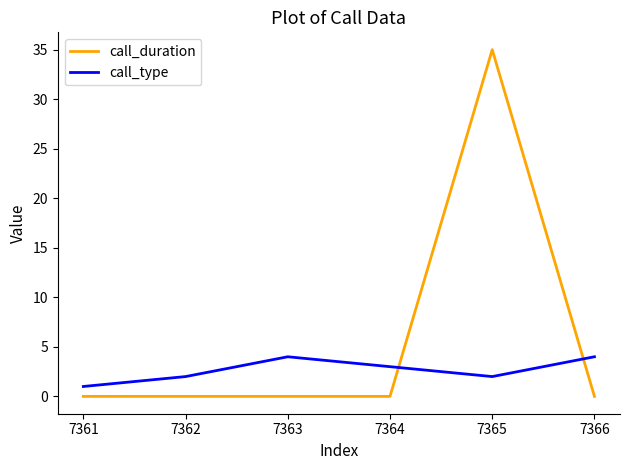

Does the chart display data point markers on the line(s)?

No